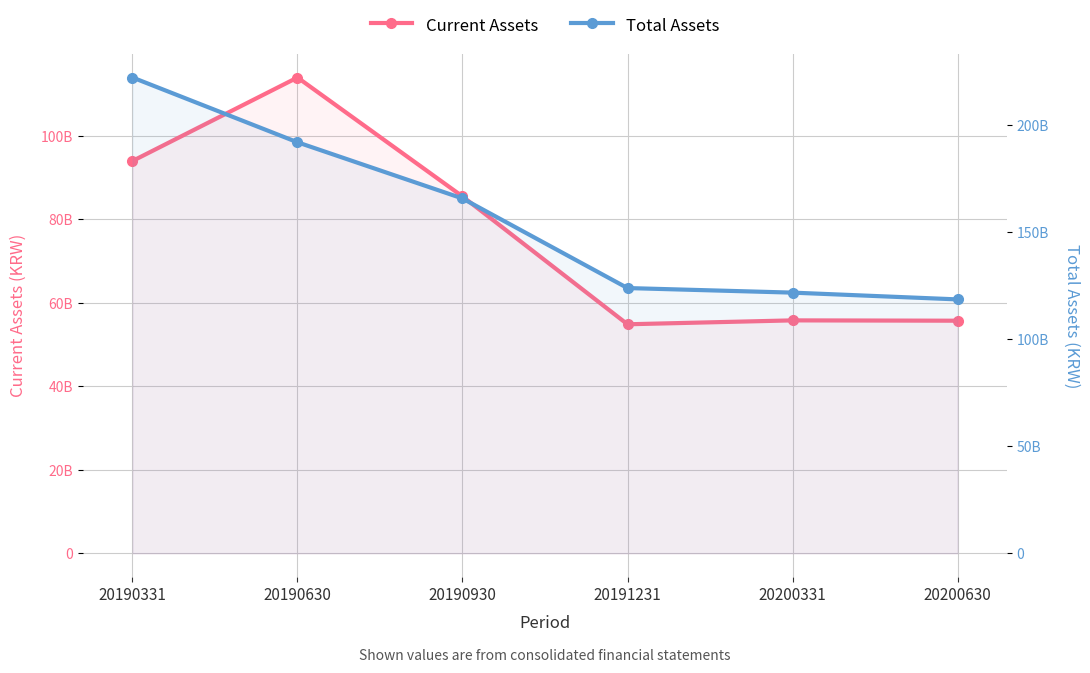

Between 20190630 and 20190930, which is larger?

20190630